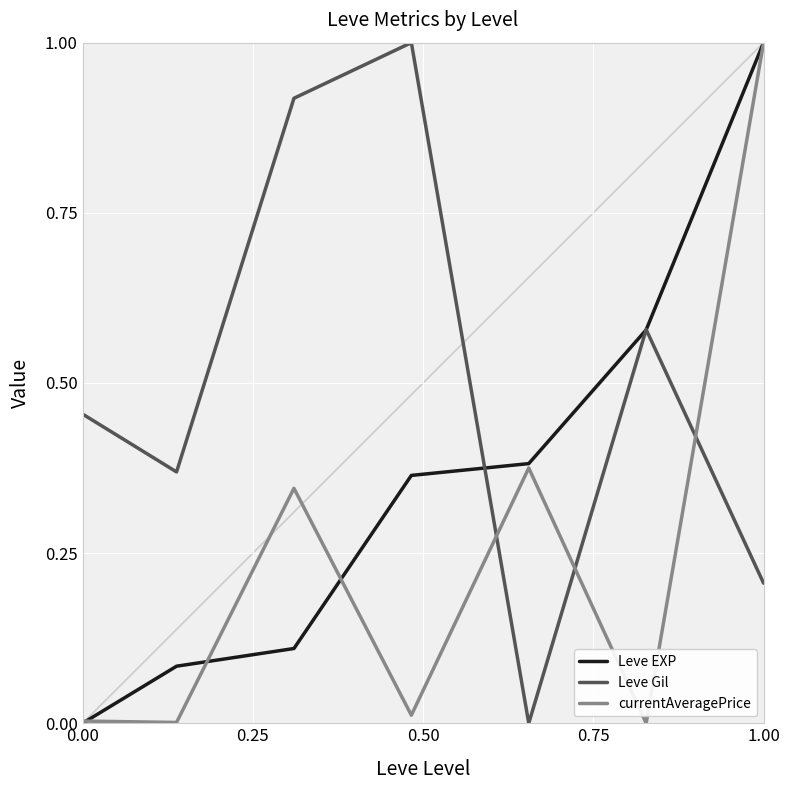

What is the highest value of the Leve Gil series?

1.0